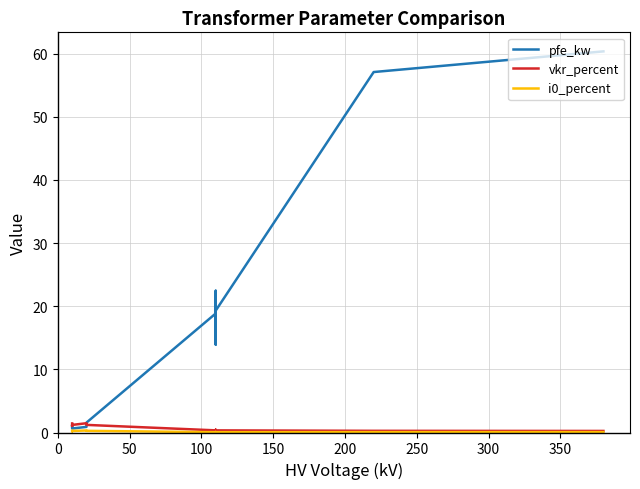

What is the label of the 5th point from the right?

9